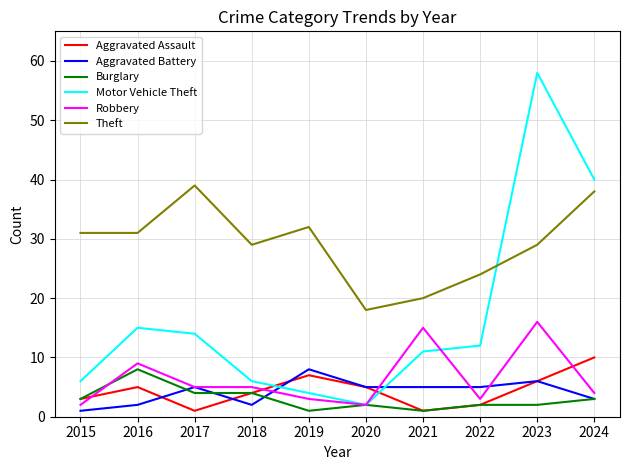

At which category does Burglary reach its first local peak?

2016